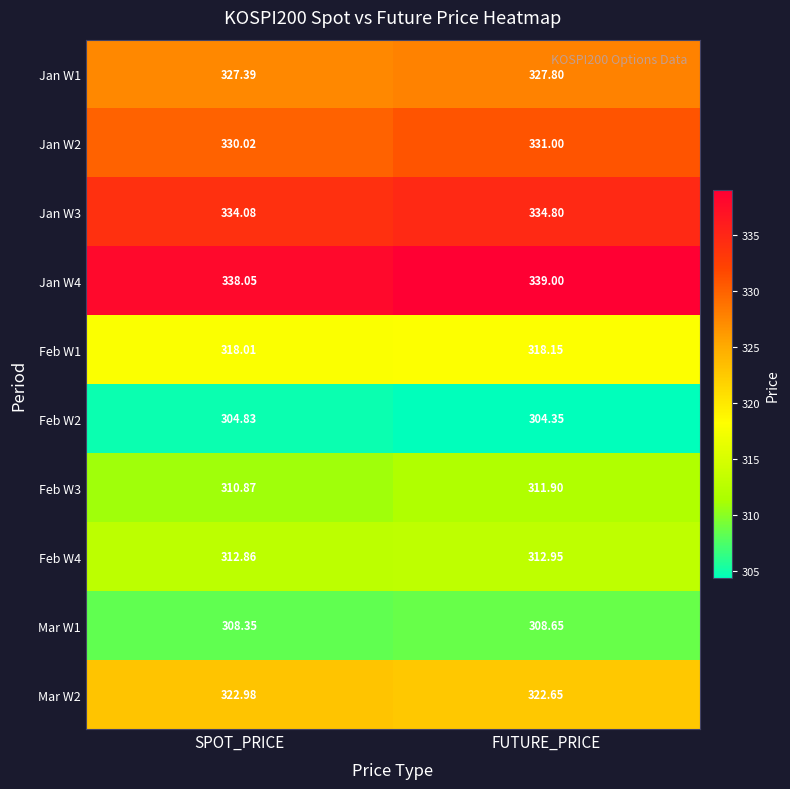

How many series are shown in this chart?

10